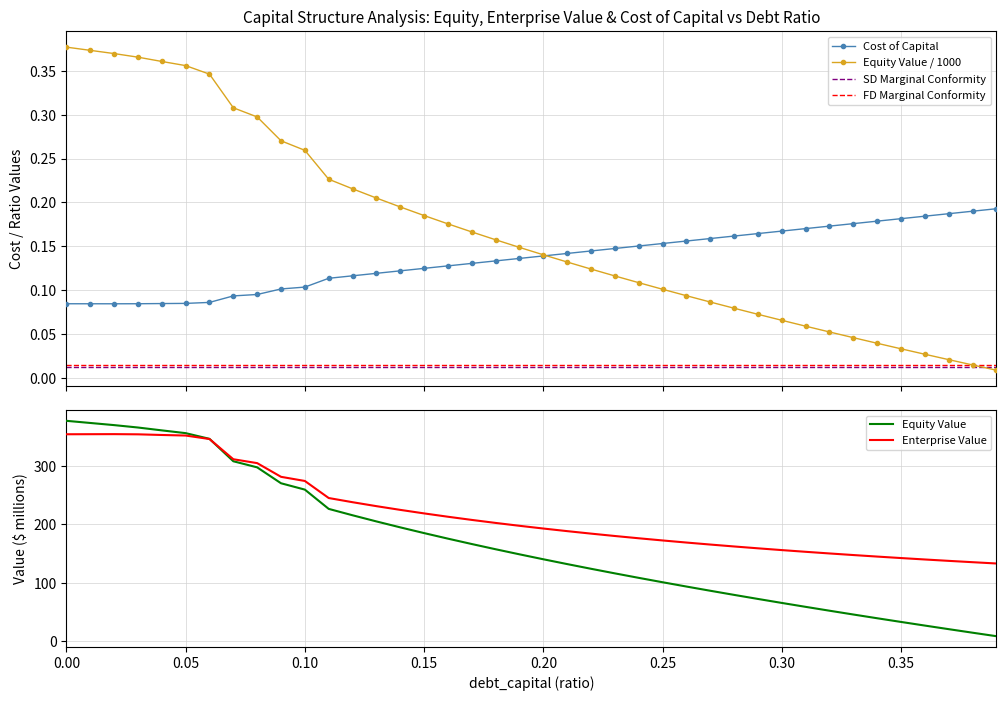

What is the highest value of the Enterprise Value series?

354.4